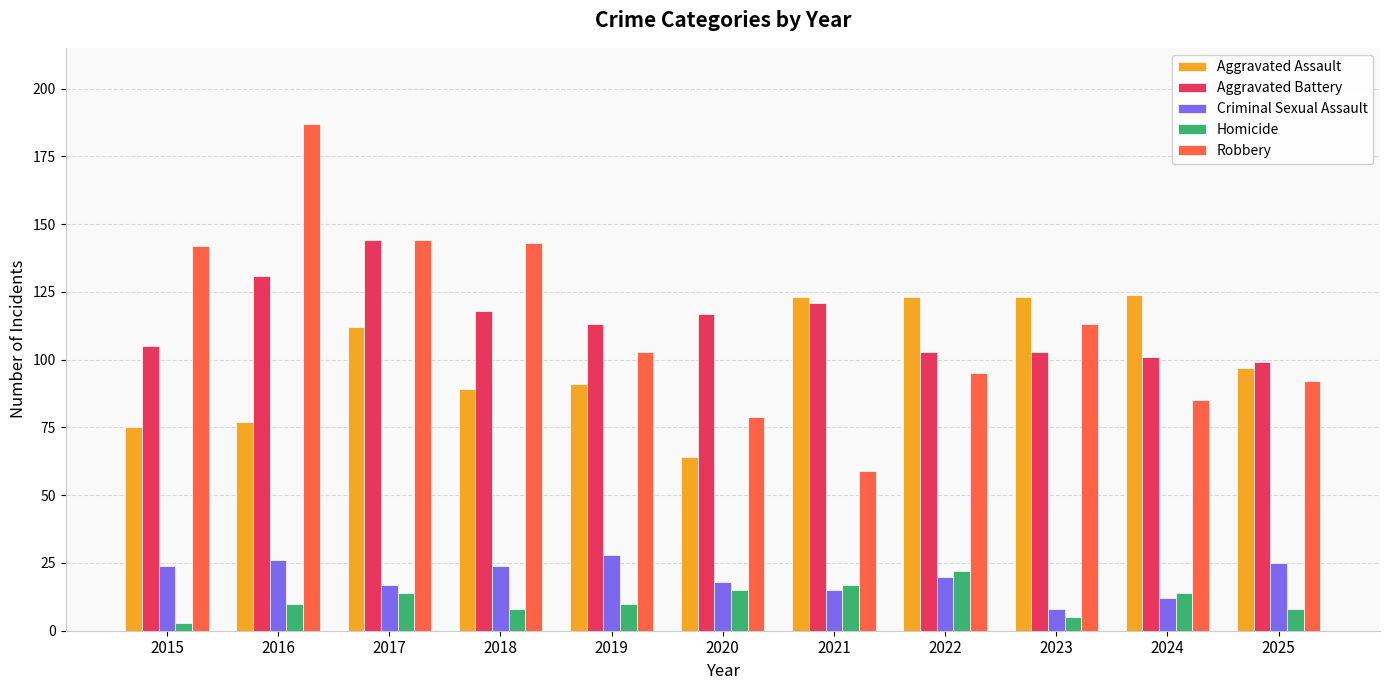

Reading right to left, what are all the values shown in this chart?

Aggravated Assault: 97	124	123	123	123	64	91	89	112	77	75
Aggravated Battery: 99	101	103	103	121	117	113	118	144	131	105
Criminal Sexual Assault: 25	12	8	20	15	18	28	24	17	26	24
Homicide: 8	14	5	22	17	15	10	8	14	10	3
Robbery: 92	85	113	95	59	79	103	143	144	187	142